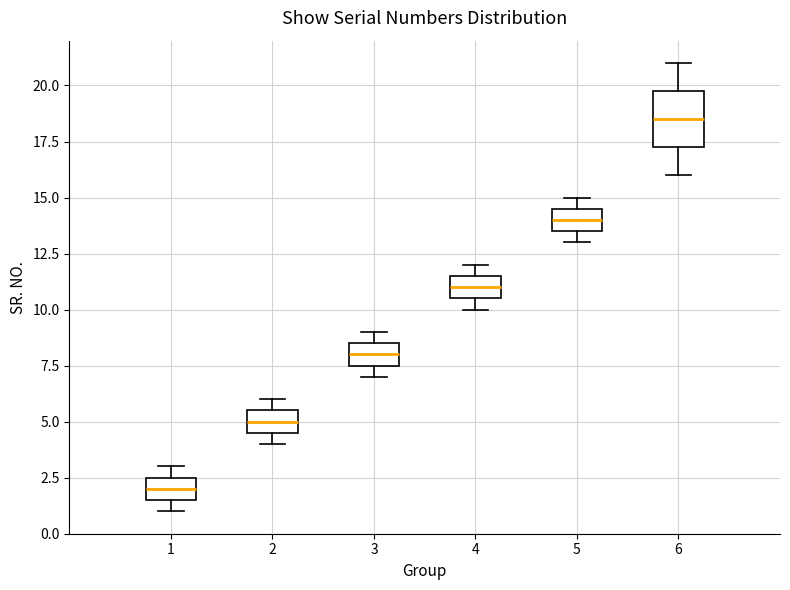

Which box has the lowest median line?

1